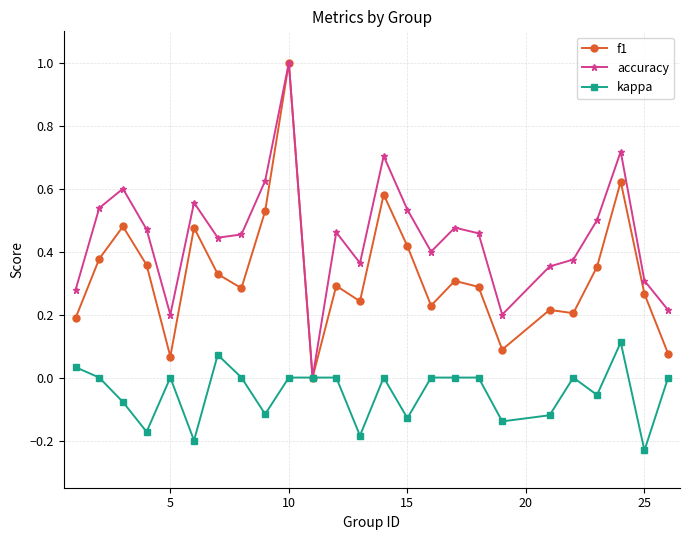

What is the difference between the maximum and second lowest values in the f1 series?

0.9